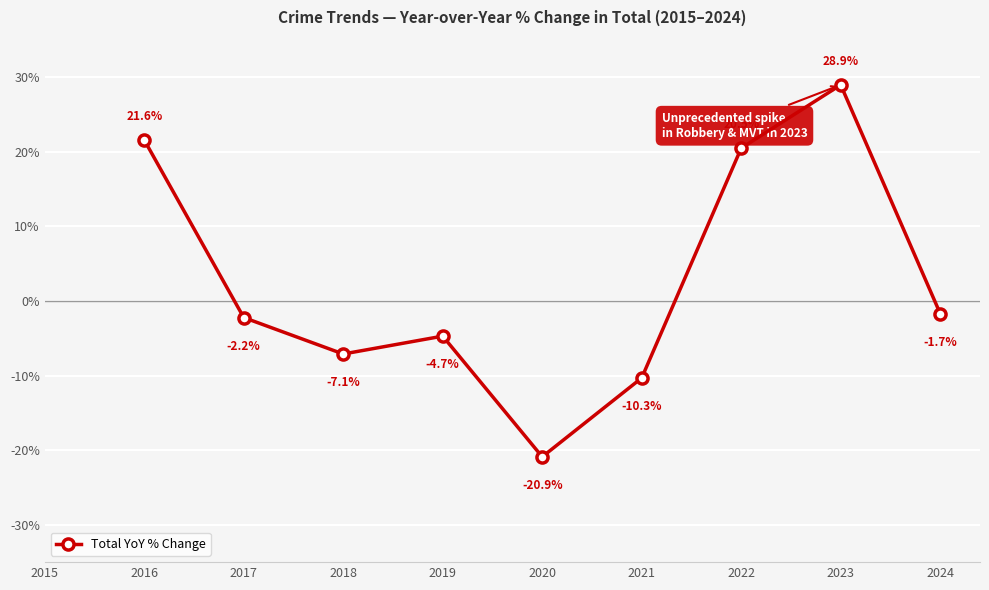

Read the value at 2020.

-20.9